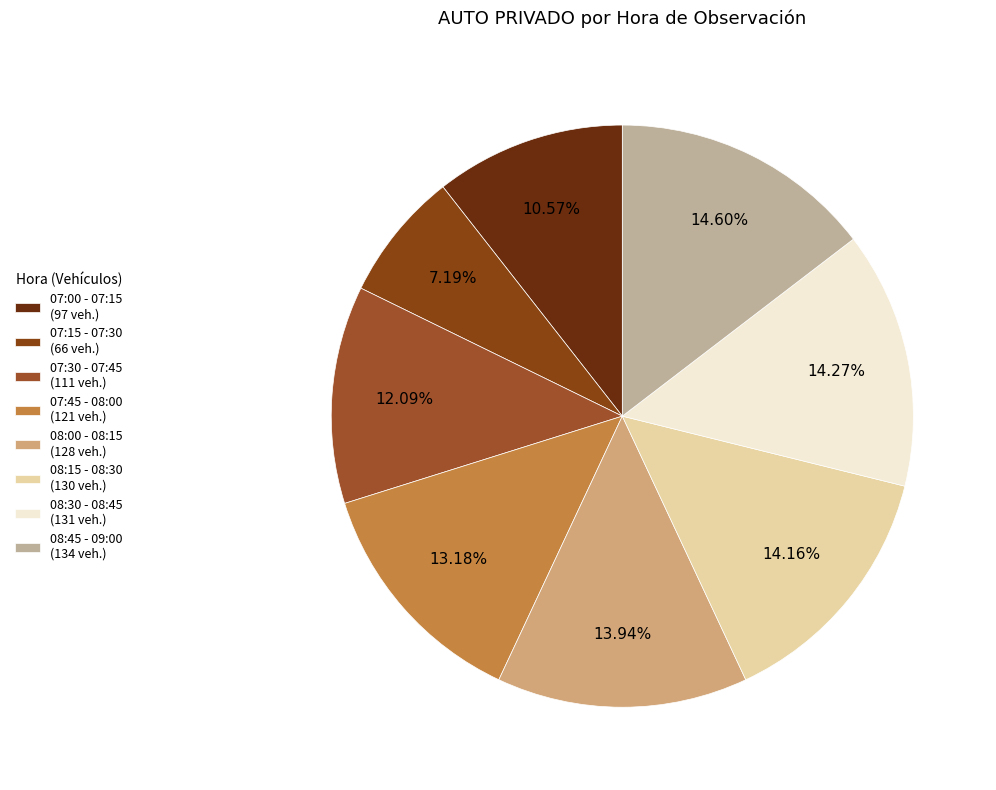

Between 08:30 - 08:45 and 08:45 - 09:00, which is larger?

08:45 - 09:00